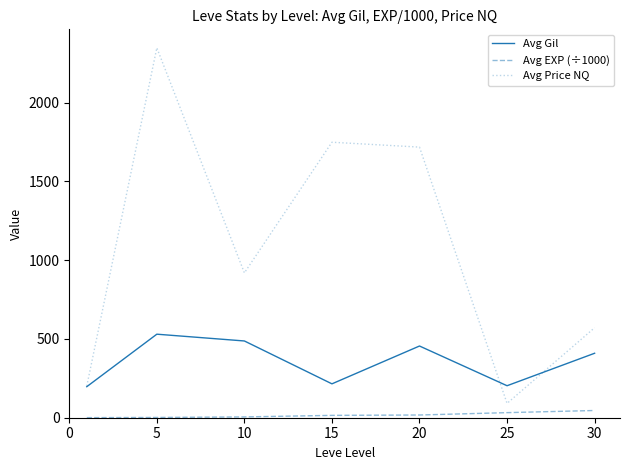

True or false: Avg EXP (÷1000) and Avg Price NQ intersect in this chart.

False